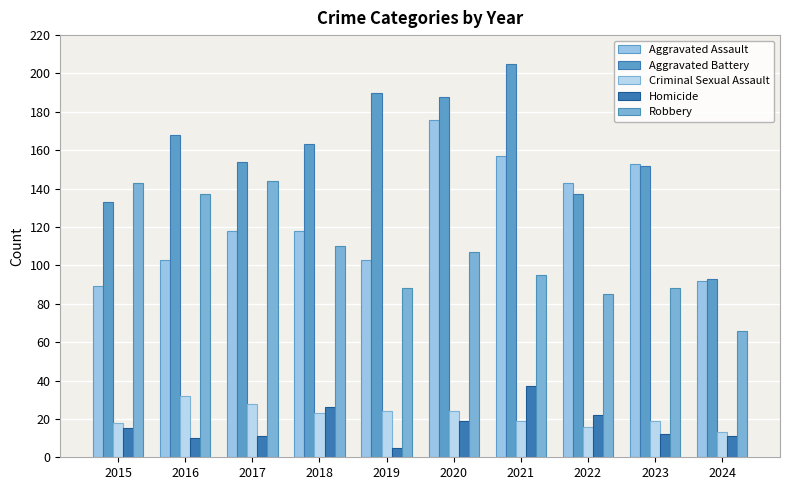

Reading left to right, what are all the values shown in this chart?

Aggravated Assault: 2015=89	2016=103	2017=118	2018=118	2019=103	2020=176	2021=157	2022=143	2023=153	2024=92
Aggravated Battery: 2015=133	2016=168	2017=154	2018=163	2019=190	2020=188	2021=205	2022=137	2023=152	2024=93
Criminal Sexual Assault: 2015=18	2016=32	2017=28	2018=23	2019=24	2020=24	2021=19	2022=16	2023=19	2024=13
Homicide: 2015=15	2016=10	2017=11	2018=26	2019=5	2020=19	2021=37	2022=22	2023=12	2024=11
Robbery: 2015=143	2016=137	2017=144	2018=110	2019=88	2020=107	2021=95	2022=85	2023=88	2024=66